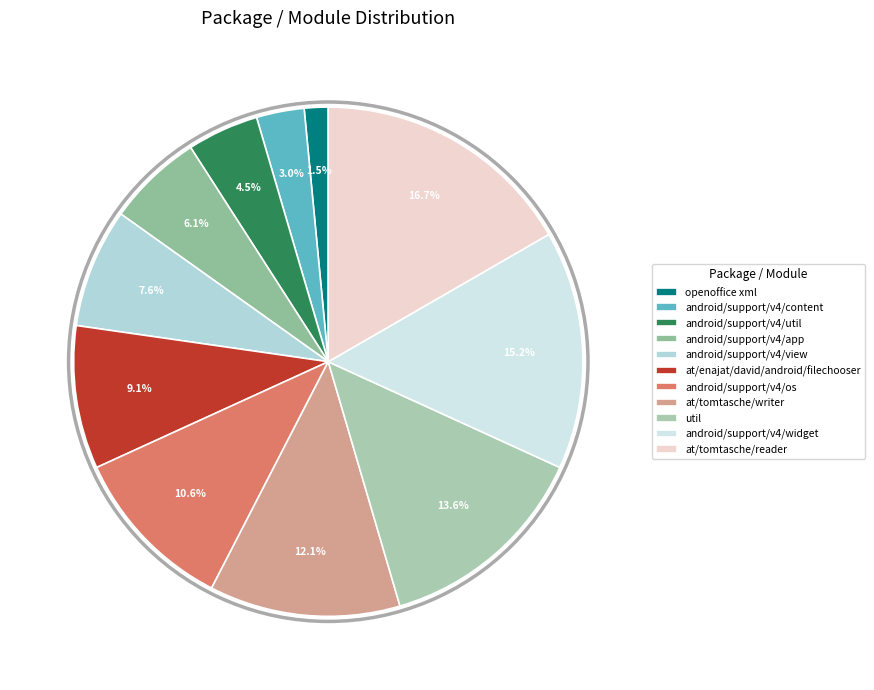

Combined, do android/support/v4/util and at/enajat/david/android/filechooser account for over 50%?

No